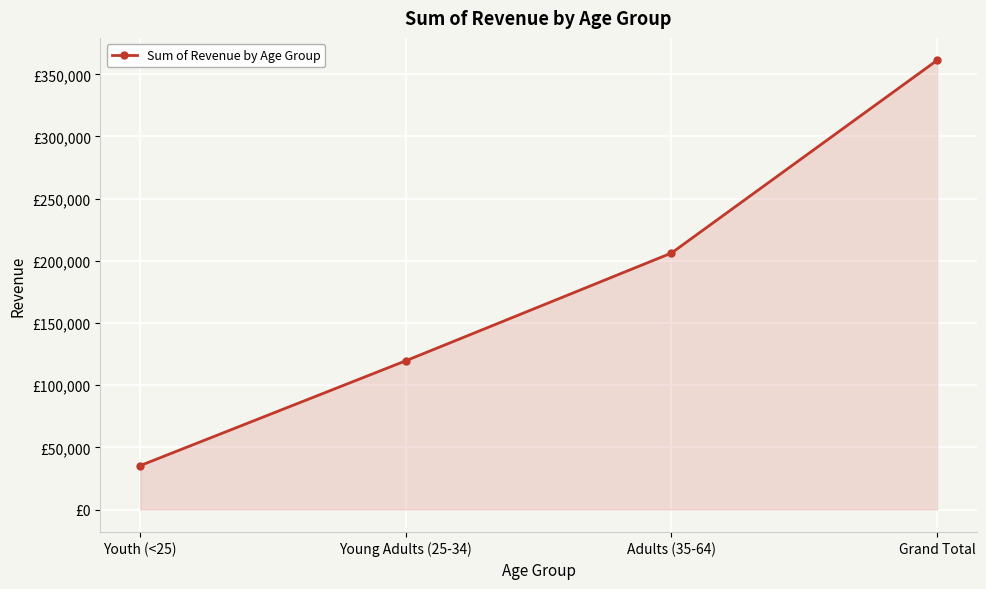

List the labels in order of value, largest first.

Grand Total, Adults (35-64), Young Adults (25-34), Youth (<25)